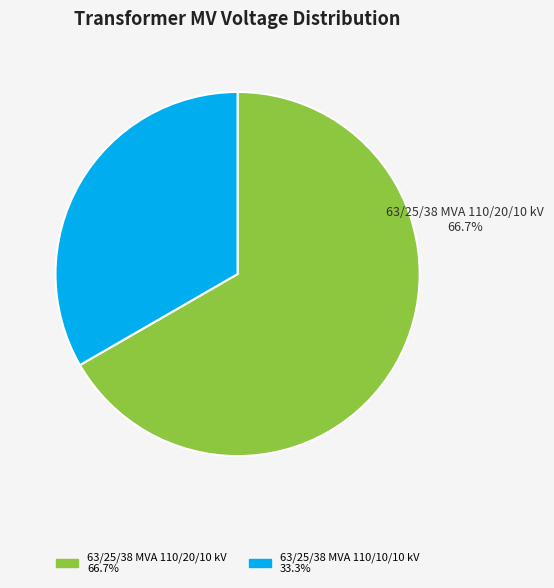

Which category has the smallest portion of the pie?

63/25/38 MVA 110/10/10 kV